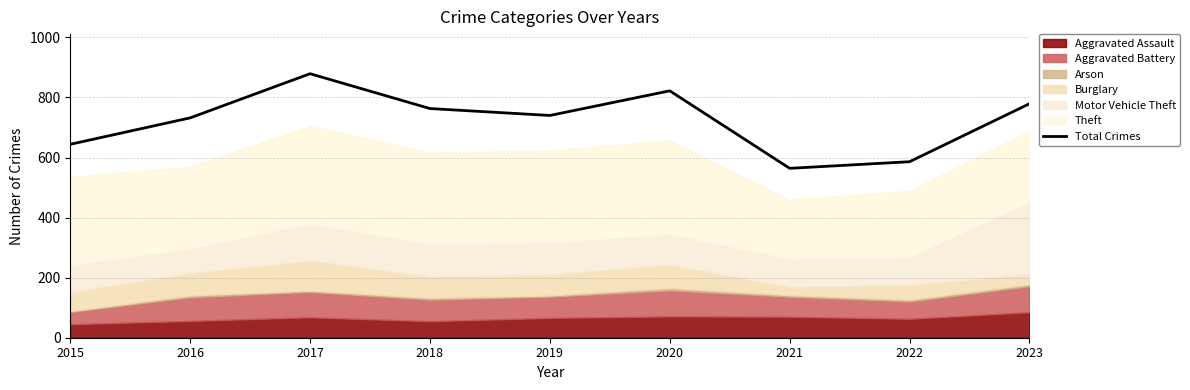

How many data points are above 740?

4